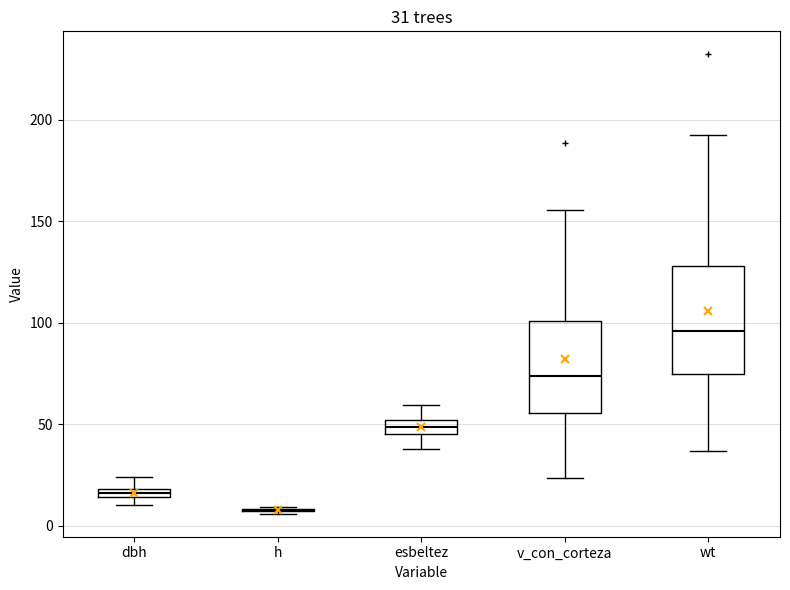

Comparing the boxes themselves (not the whiskers), which one is the tallest?

wt